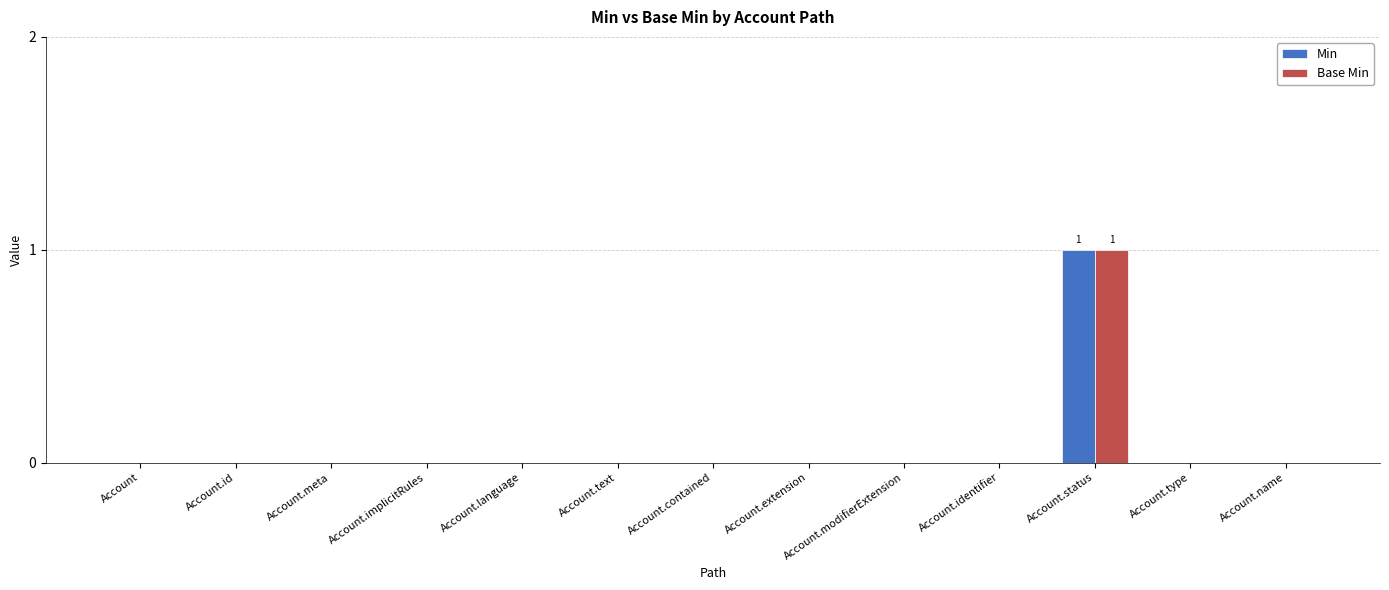

At which label does Min reach its peak?

Account.status